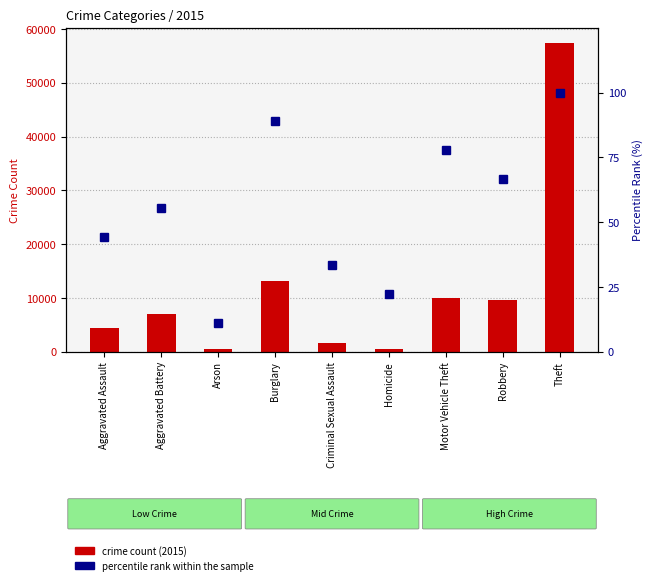

What value does the 2015 count series have at Burglary?

13184.0